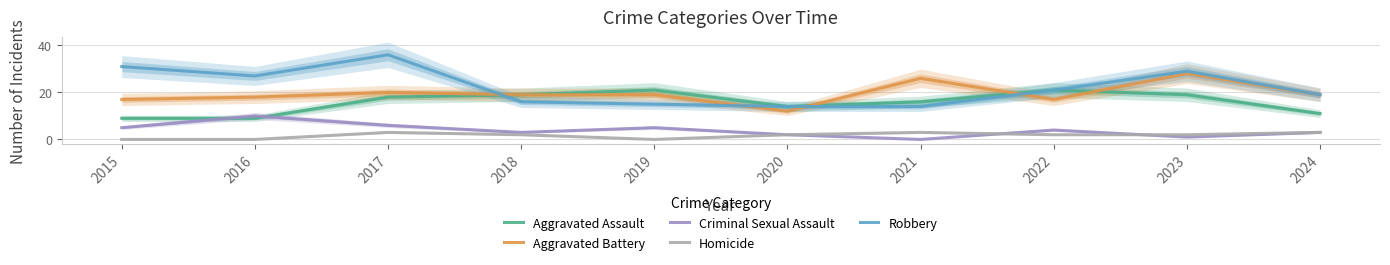

In Robbery, how many points are lower than both neighbors (excluding endpoints)?

1